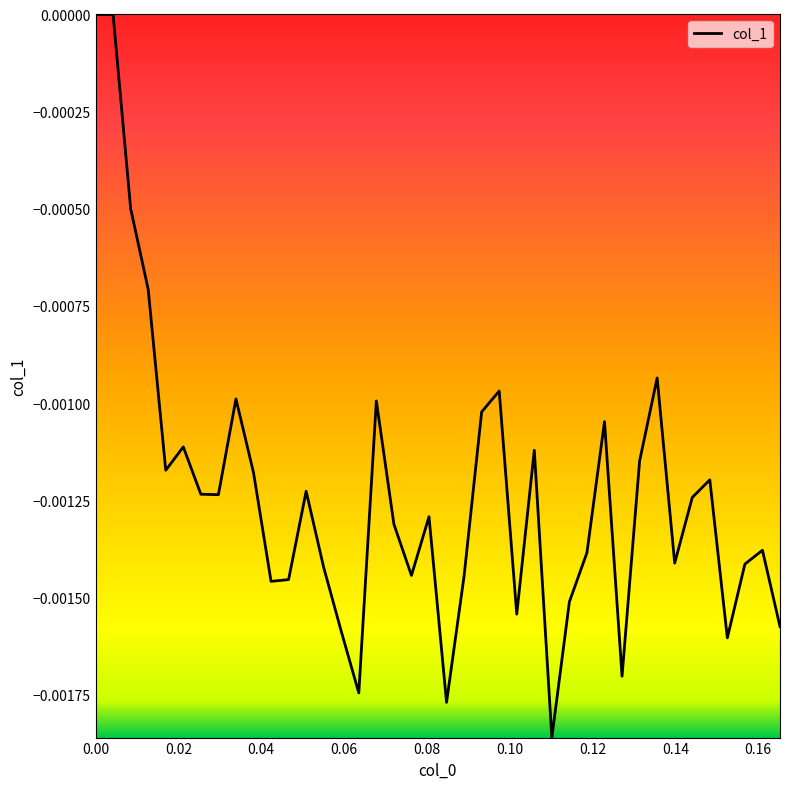

How many lines are shown in the chart?

1